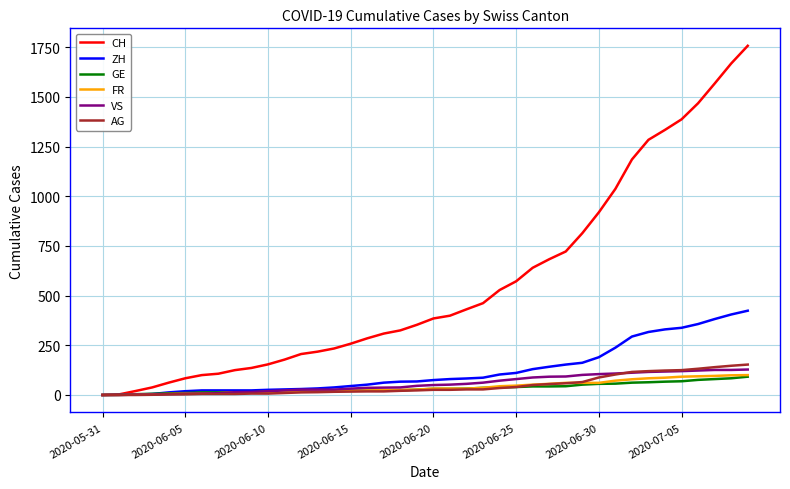

What is the highest value of the AG series?

153